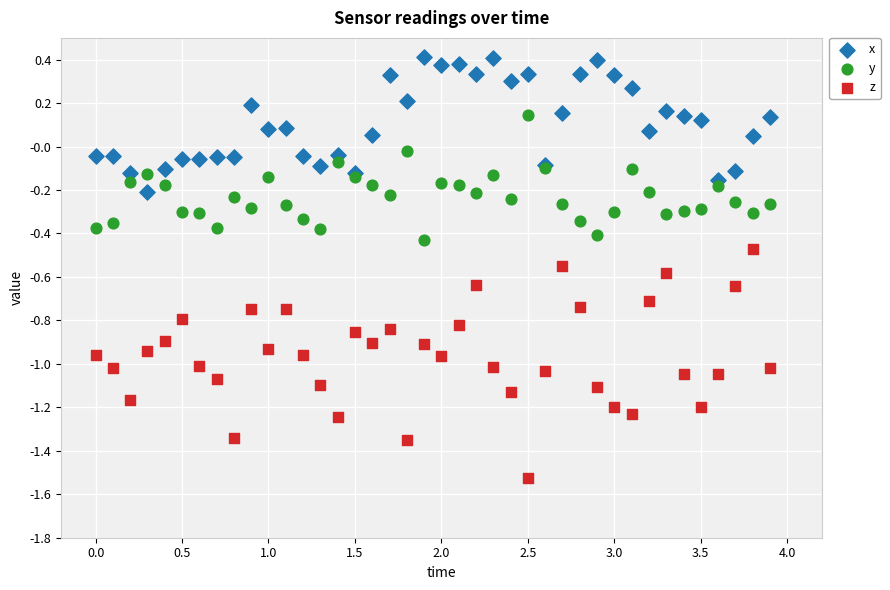

Which series reaches the maximum Y coordinate?

x